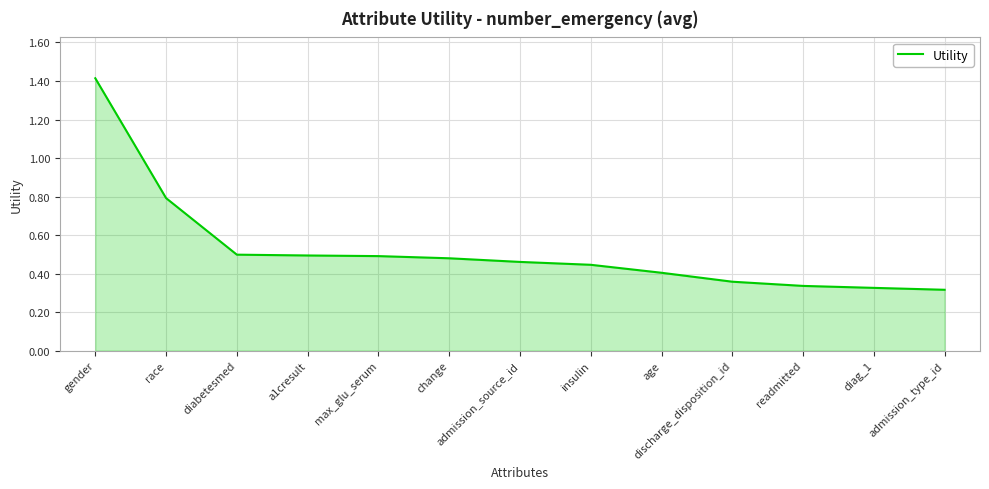

What is the maximum value shown in the chart?

1.4